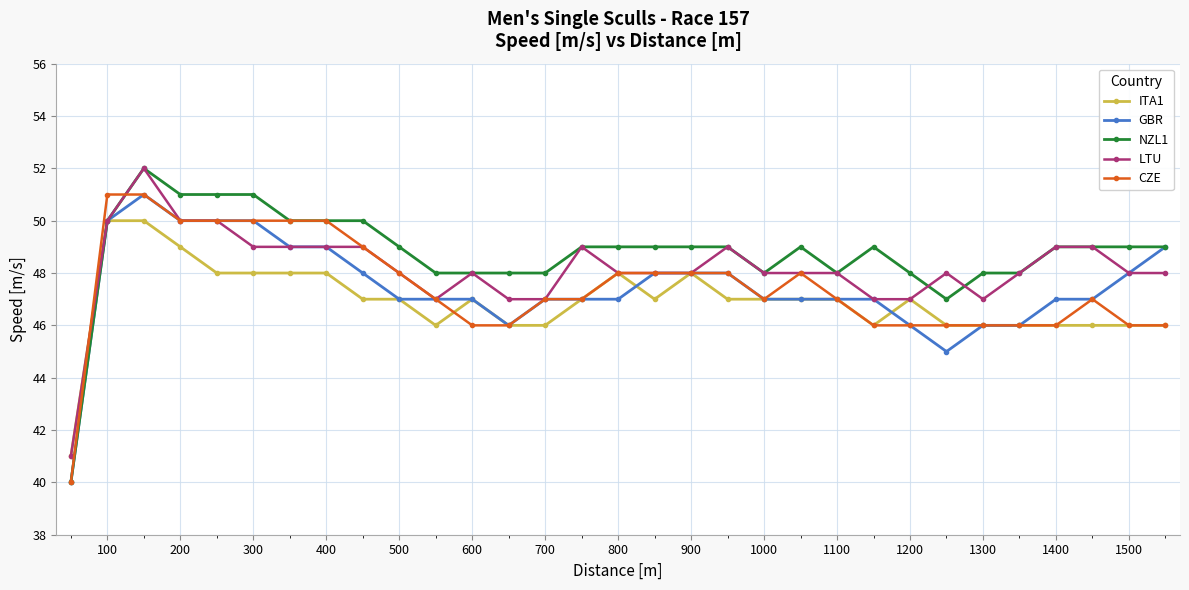

What is the minimum value shown in the chart?

40